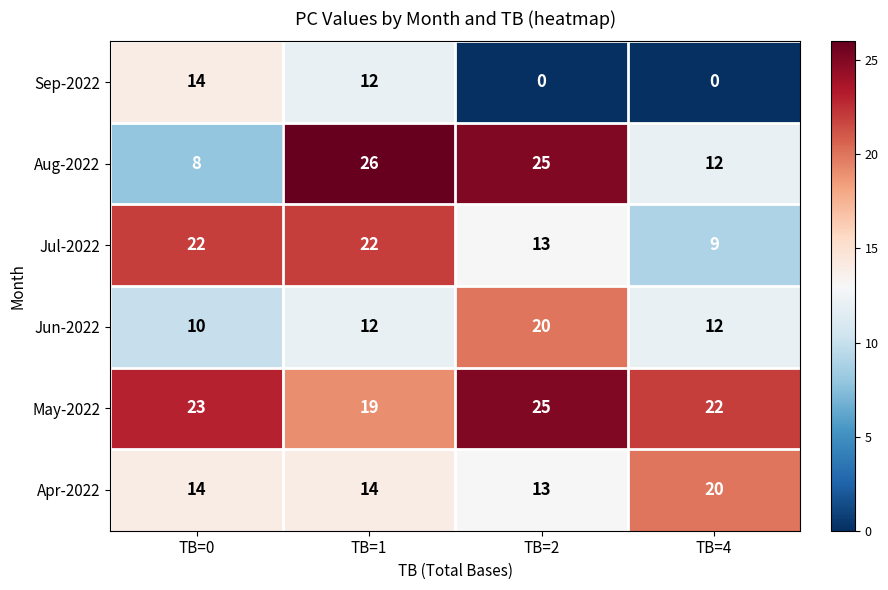

Is it true that Jun-2022 equals 10 at TB=0?

True